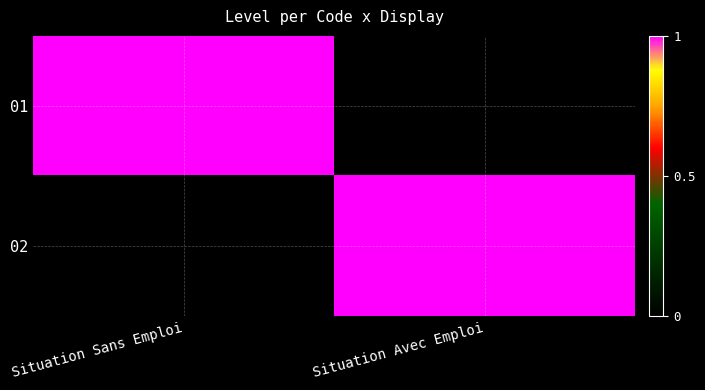

Rank the series by their maximum value, from highest to lowest.

01, 02